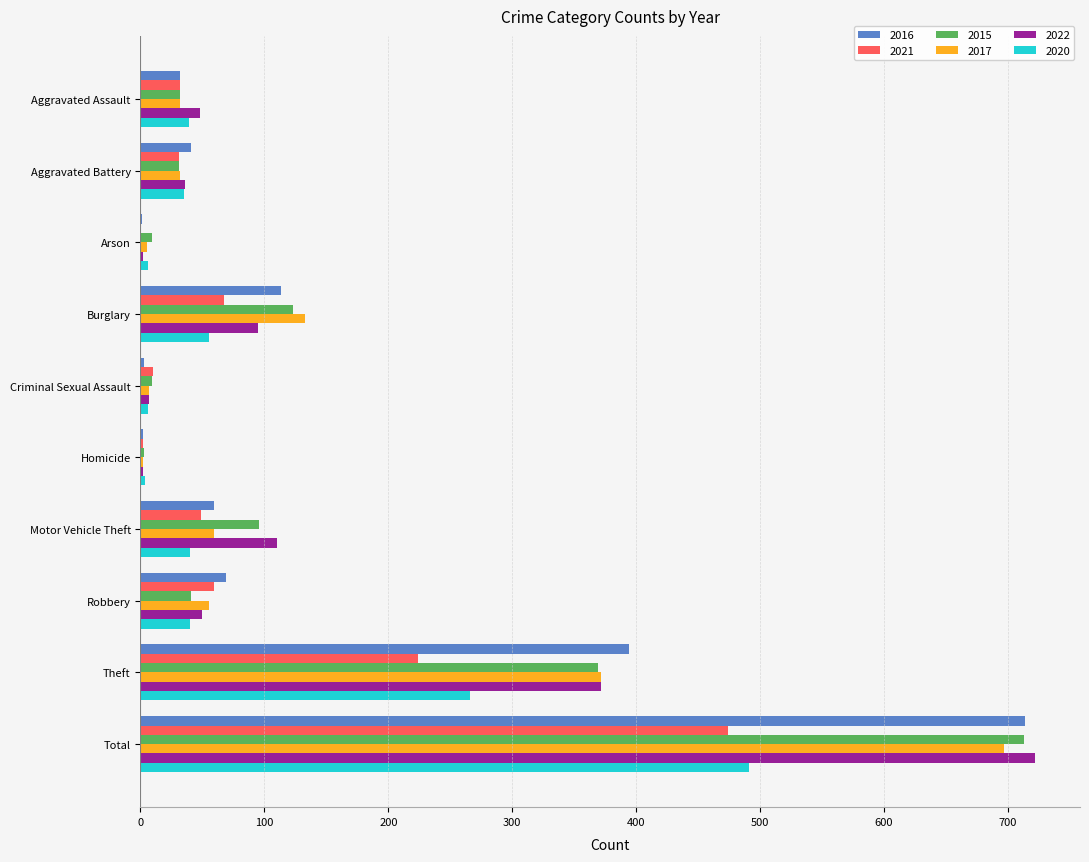

Which label corresponds to the largest value in the chart?

Total